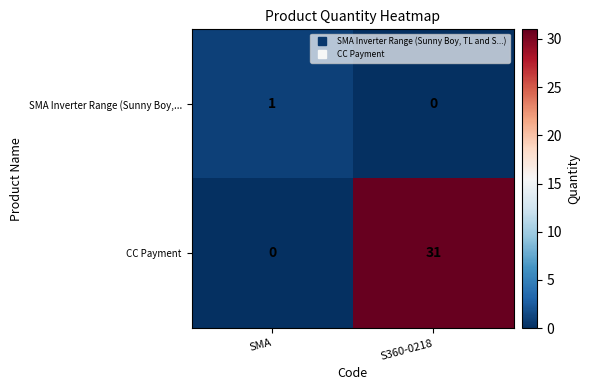

Reading left to right, list all the values displayed in this chart.

SMA Inverter Range (Sunny Boy,...: 1	0
CC Payment: 0	31